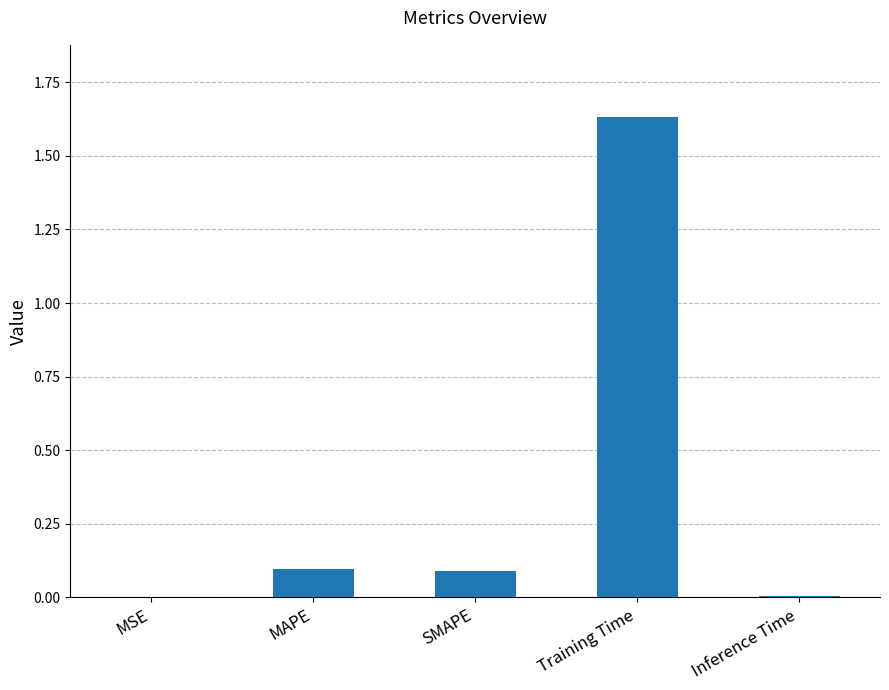

Which label corresponds to the largest value in the chart?

Training Time